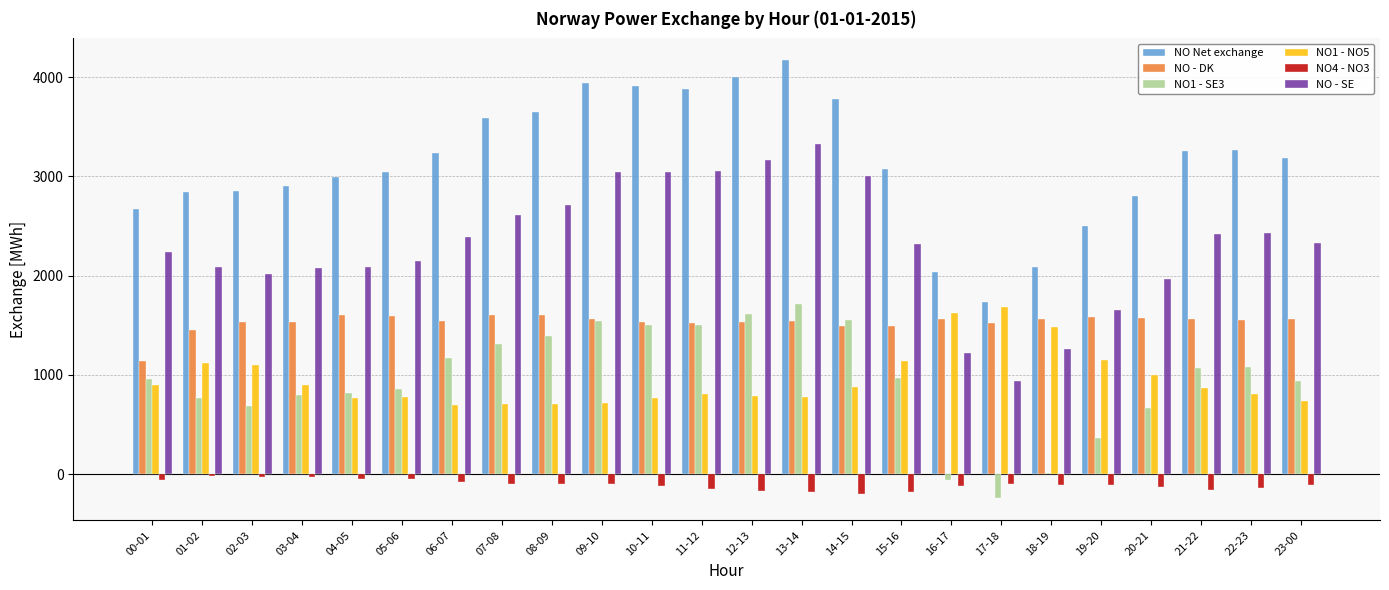

What is the greatest value displayed?

4170